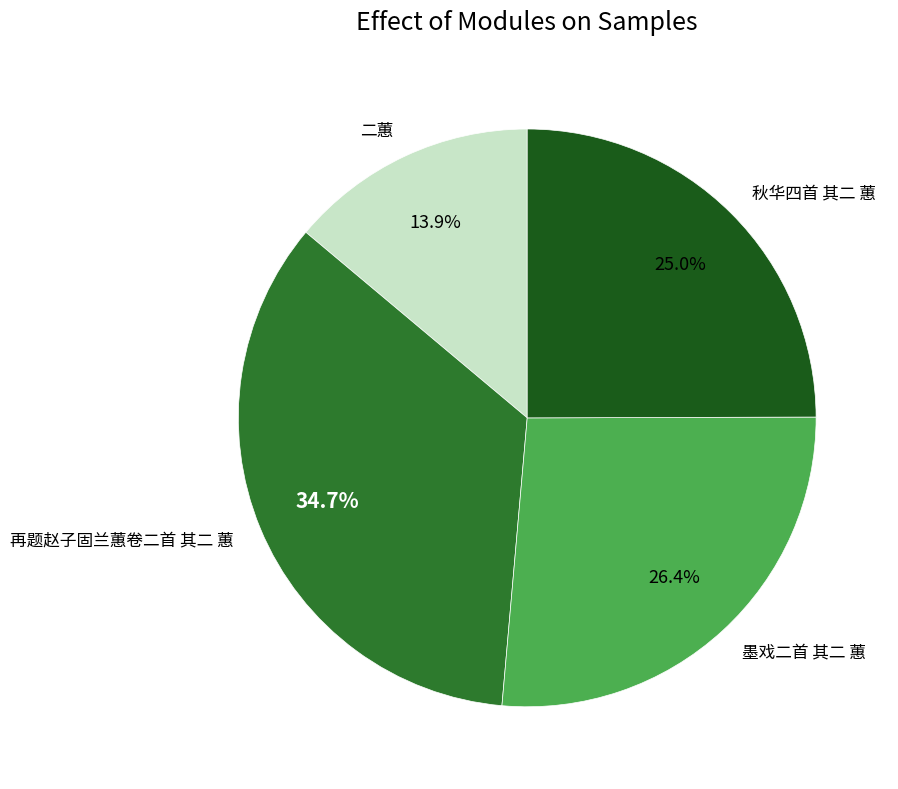

Does 墨戏二首 其二 蕙 represent more than half of the total?

No